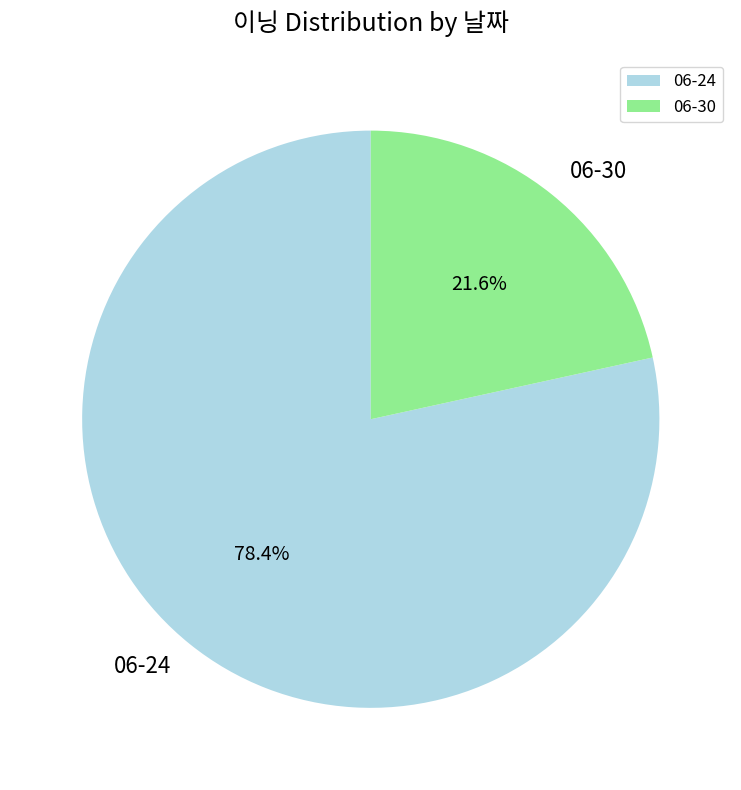

Between 06-30 and 06-24, which is larger?

06-24